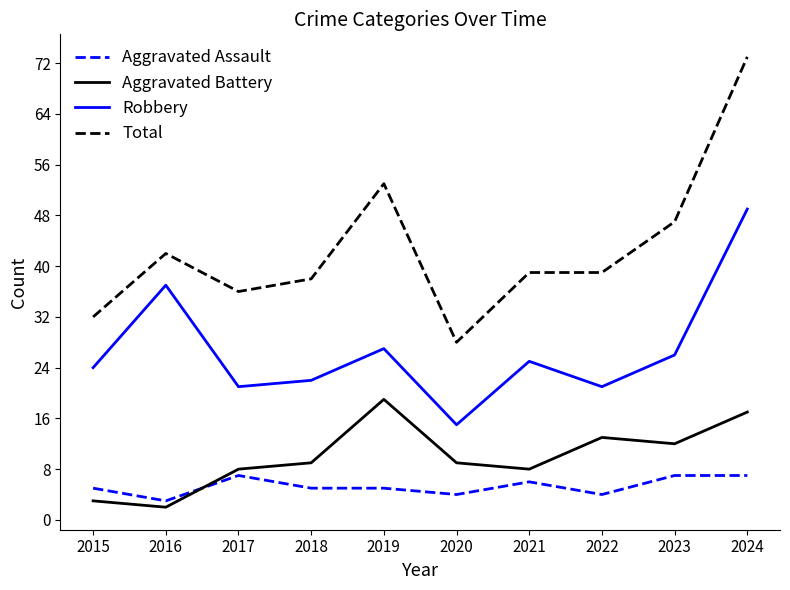

True or false: Aggravated Battery and Robbery cross at least once.

False